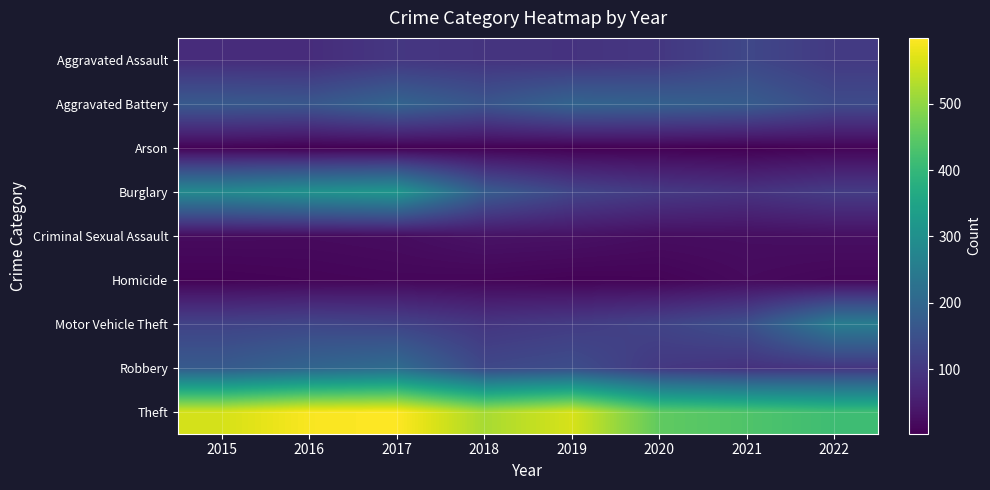

Reading right to left, what are all the values shown in this chart?

Aggravated Assault: 2022=105	2021=131	2020=99	2019=91	2018=93	2017=99	2016=79	2015=79
Aggravated Battery: 2022=138	2021=175	2020=186	2019=193	2018=160	2017=194	2016=164	2015=169
Arson: 2022=9	2021=3	2020=5	2019=4	2018=6	2017=4	2016=3	2015=8
Burglary: 2022=108	2021=92	2020=104	2019=127	2018=176	2017=318	2016=307	2015=286
Criminal Sexual Assault: 2022=27	2021=25	2020=24	2019=31	2018=33	2017=23	2016=20	2015=21
Homicide: 2022=13	2021=19	2020=9	2019=8	2018=12	2017=13	2016=10	2015=7
Motor Vehicle Theft: 2022=253	2021=149	2020=123	2019=107	2018=96	2017=122	2016=128	2015=121
Robbery: 2022=95	2021=88	2020=101	2019=143	2018=132	2017=213	2016=196	2015=172
Theft: 2022=414	2021=435	2020=453	2019=563	2018=521	2017=599	2016=594	2015=561